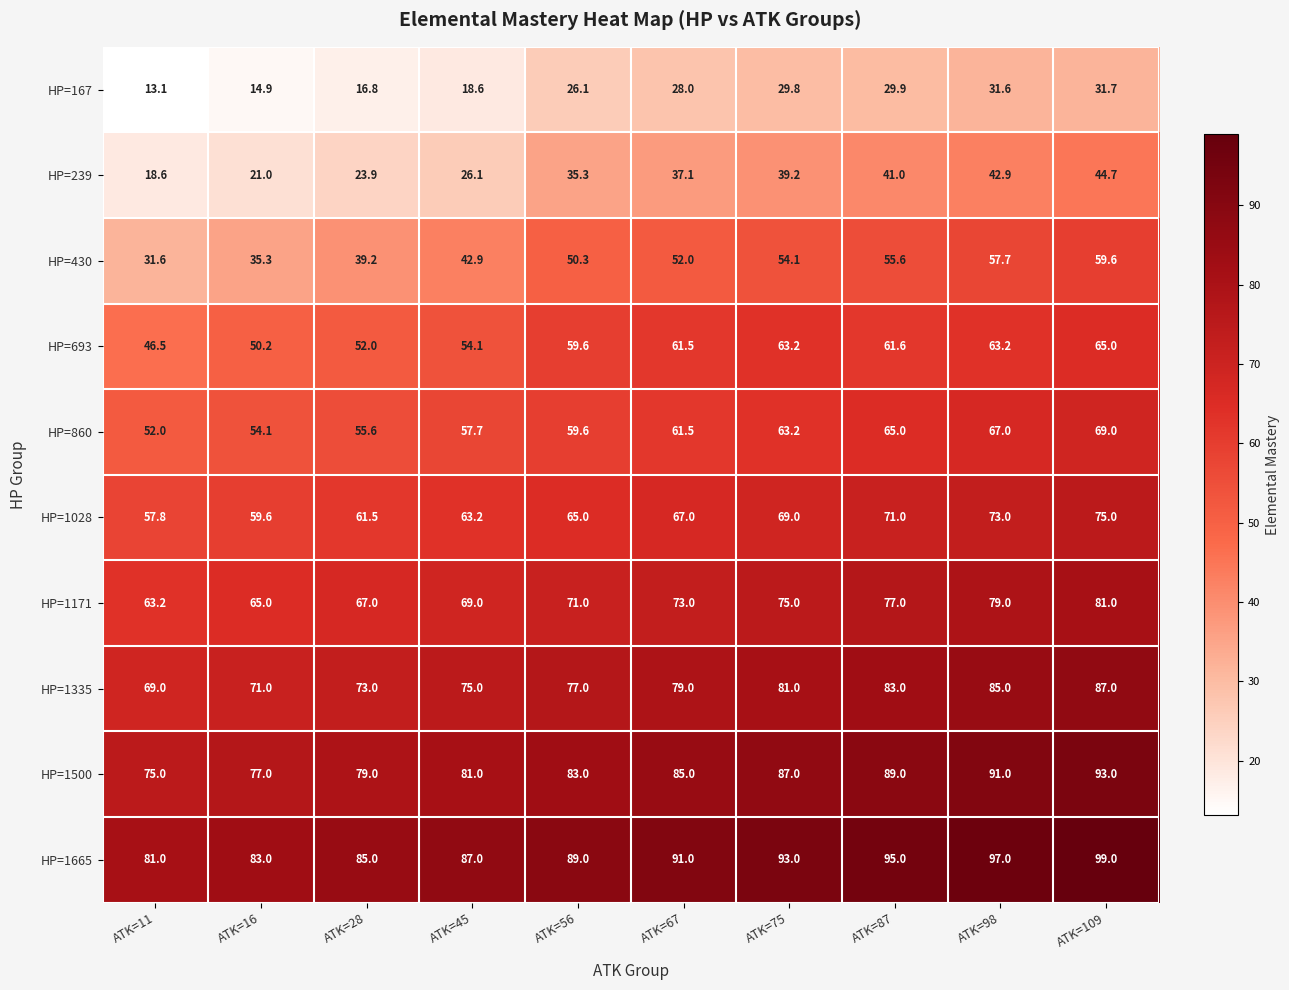

Count the number of categories in the chart.

10